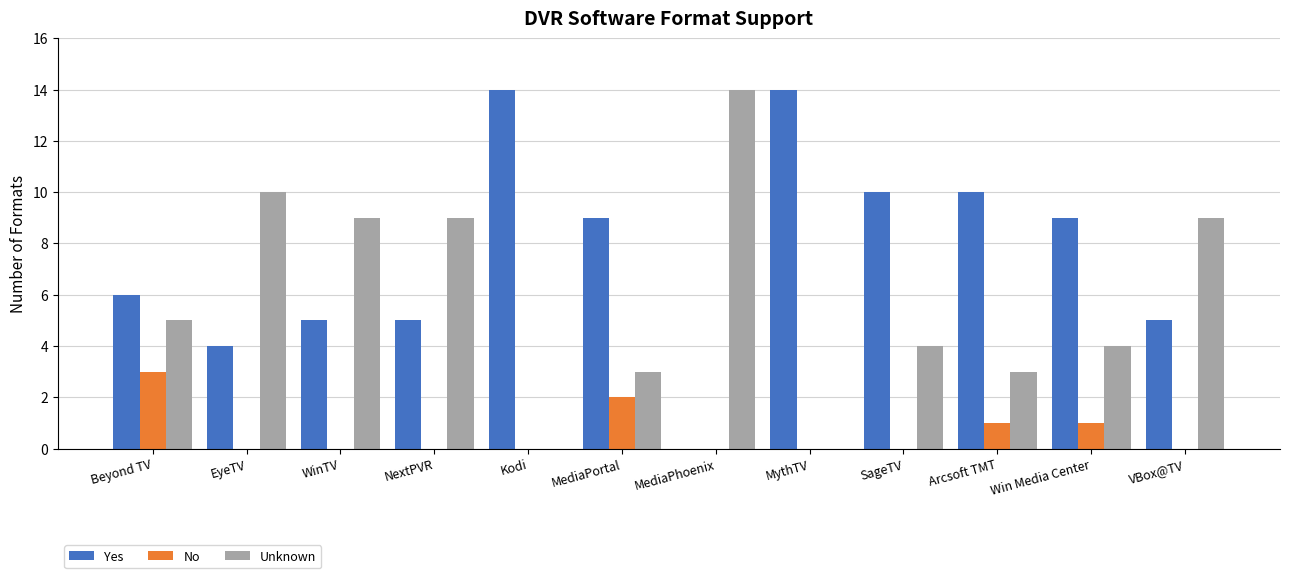

What is the greatest value displayed?

14